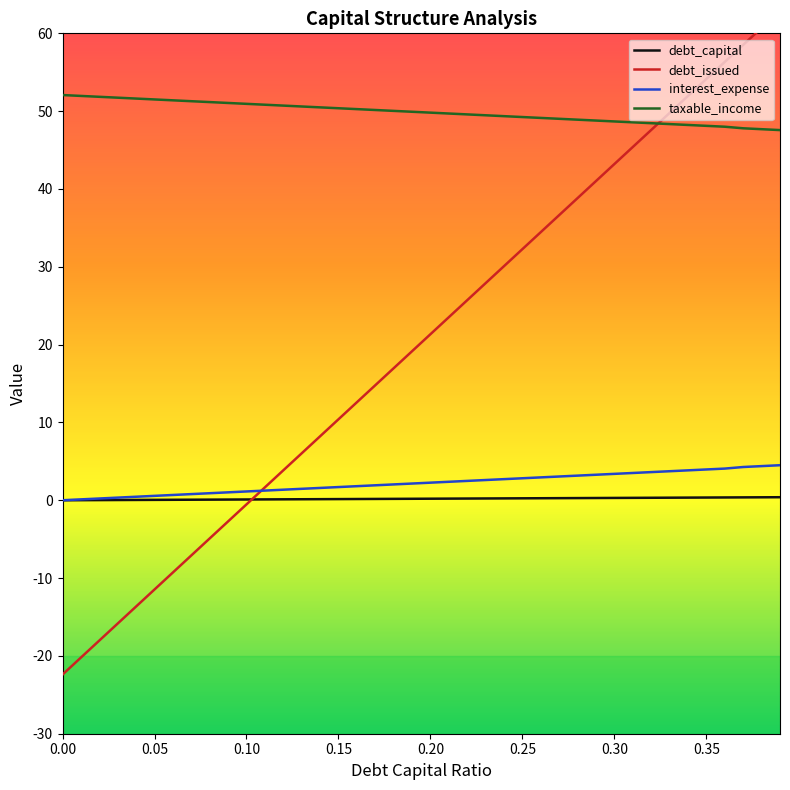

True or false: taxable_income and debt_capital intersect in this chart.

False